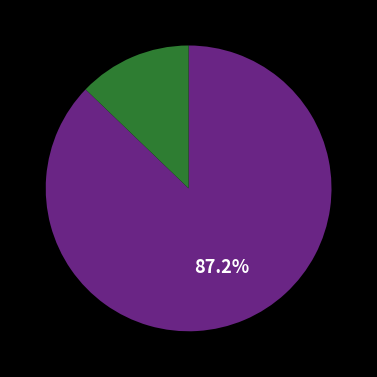

Is there any slice that represents more than half of the pie?

Yes